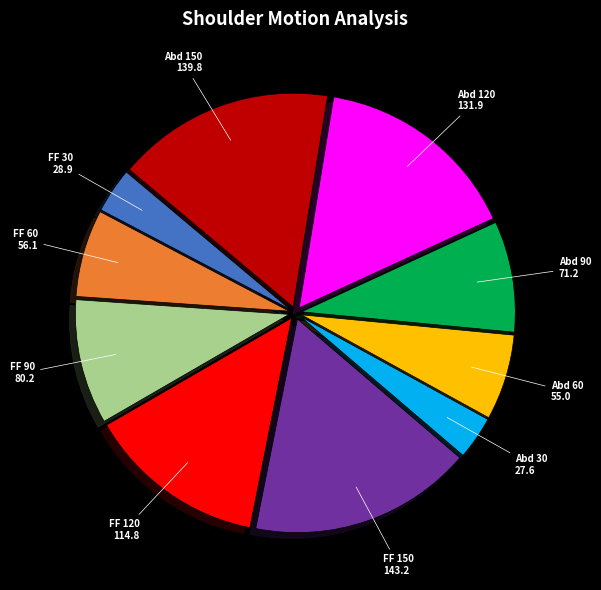

Does any single category account for the majority?

No